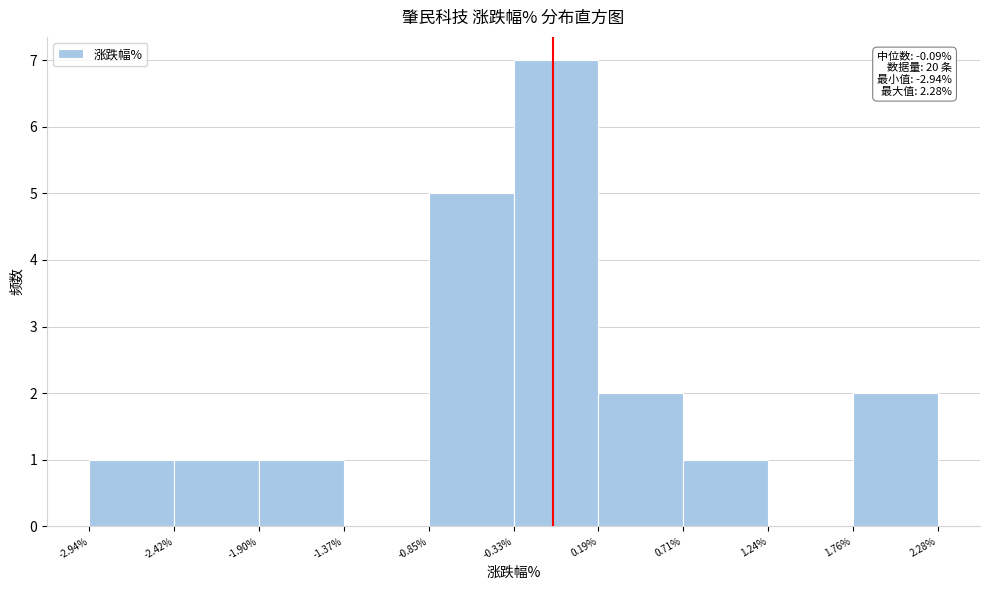

Over which range of the x-axis is the bar tallest?

-0.33% to 0.19%